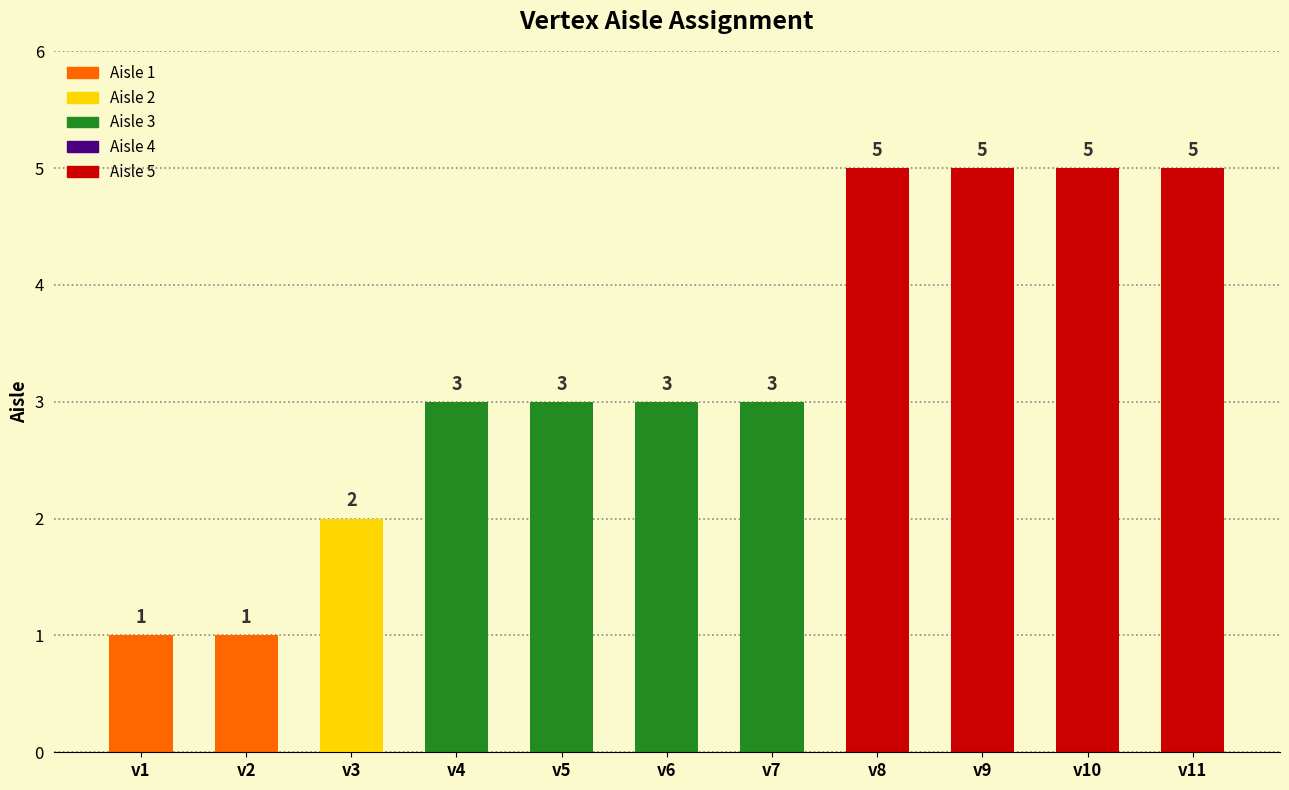

Which has a higher value, v5 or v3?

v5